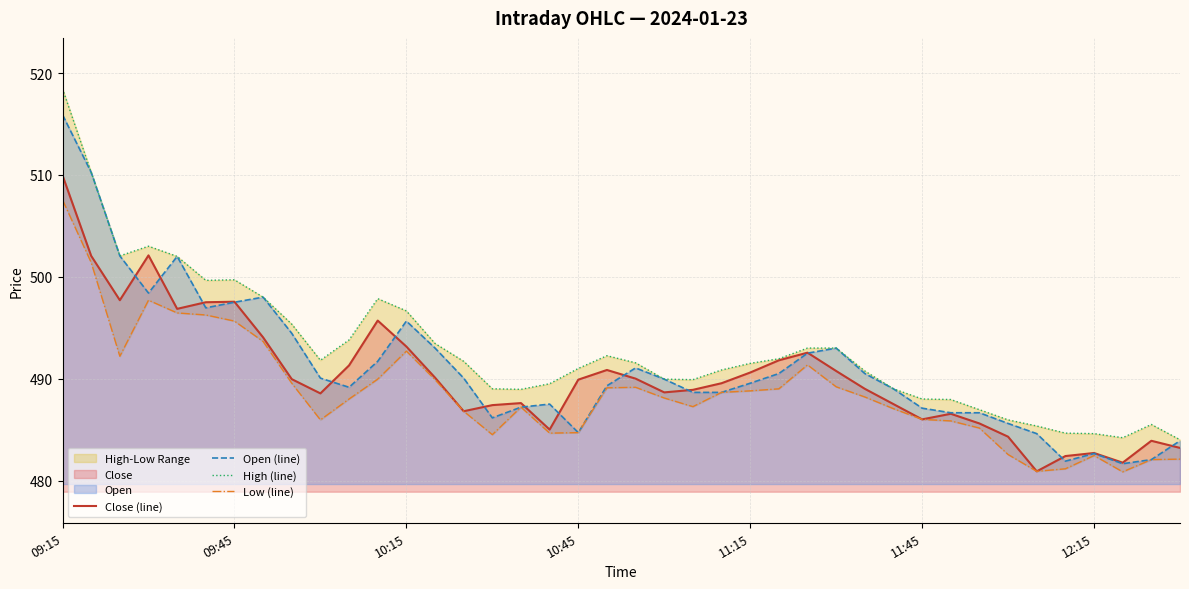

How many lines are shown in the chart?

4